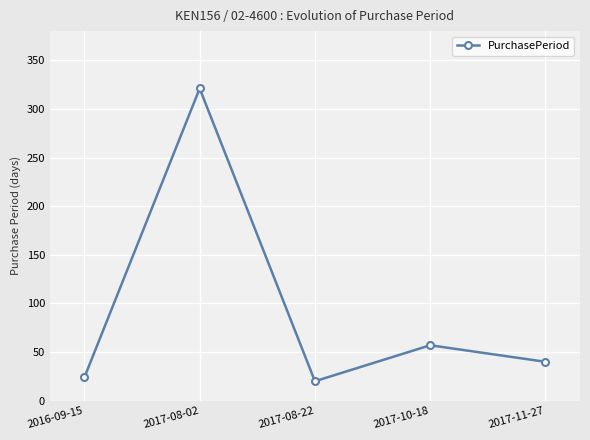

At which category does the data reach its first local valley?

2017-08-22